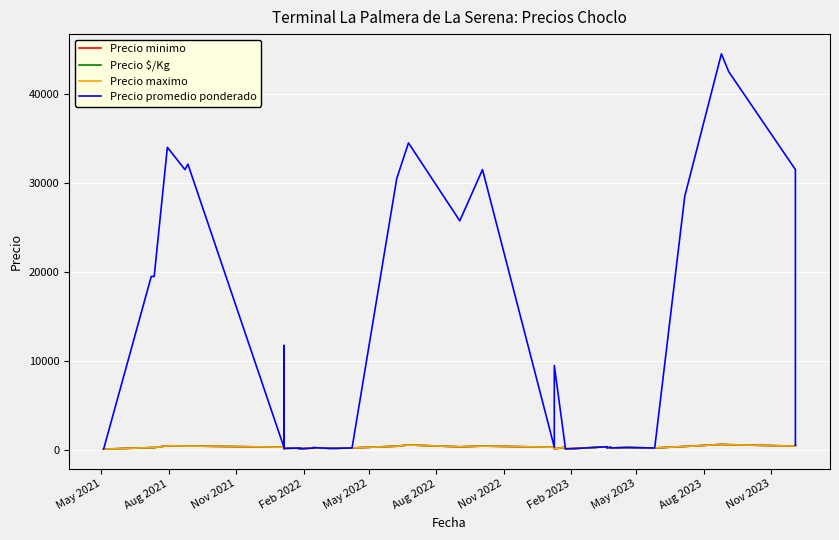

At which label does Precio $/Kg first exceed 279?

Feb 2022